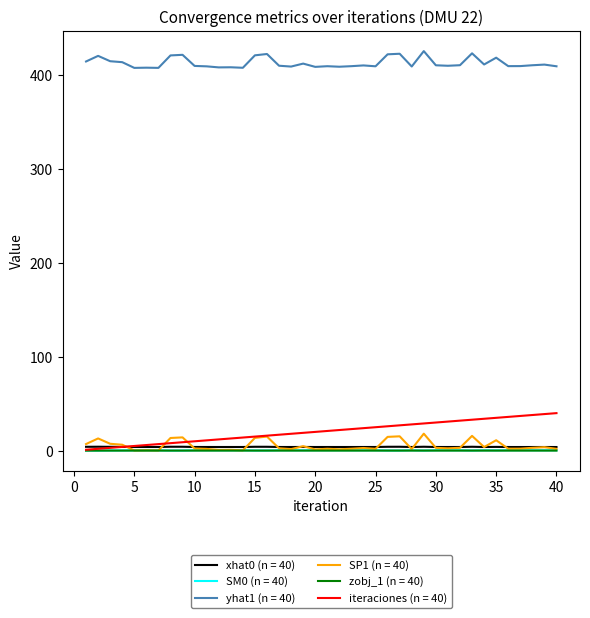

True or false: xhat0 (n = 40) and yhat1 (n = 40) intersect in this chart.

False